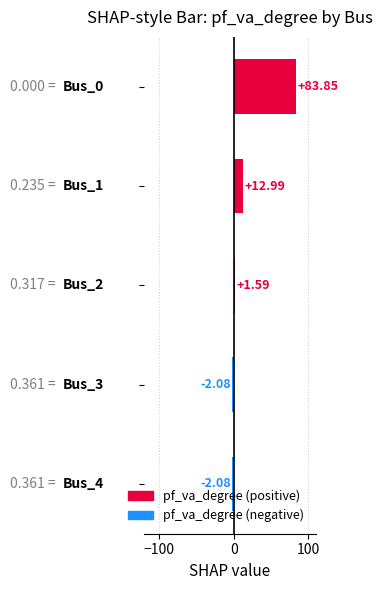

What is the sum of all values?

94.3